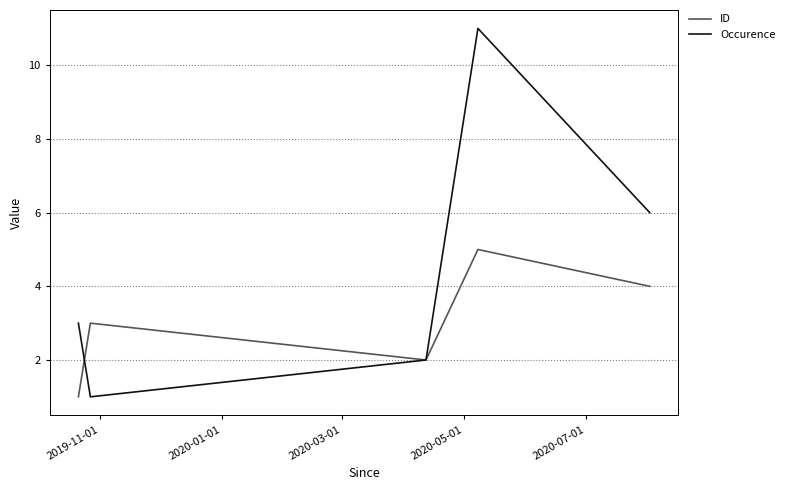

What is the difference between the maximum and minimum values in the ID series?

4